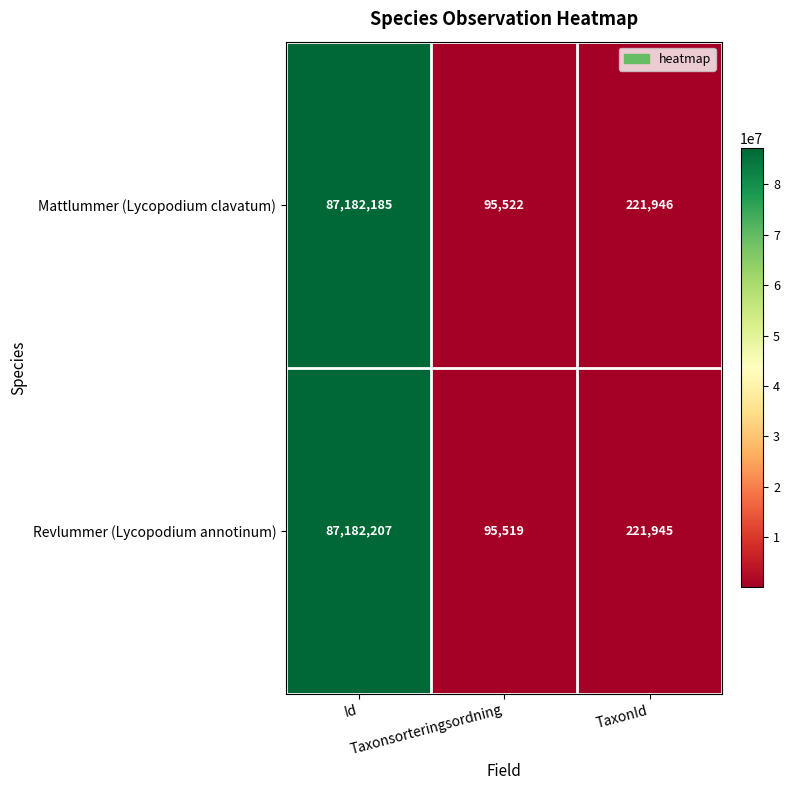

Which label corresponds to the largest value in the chart?

Id